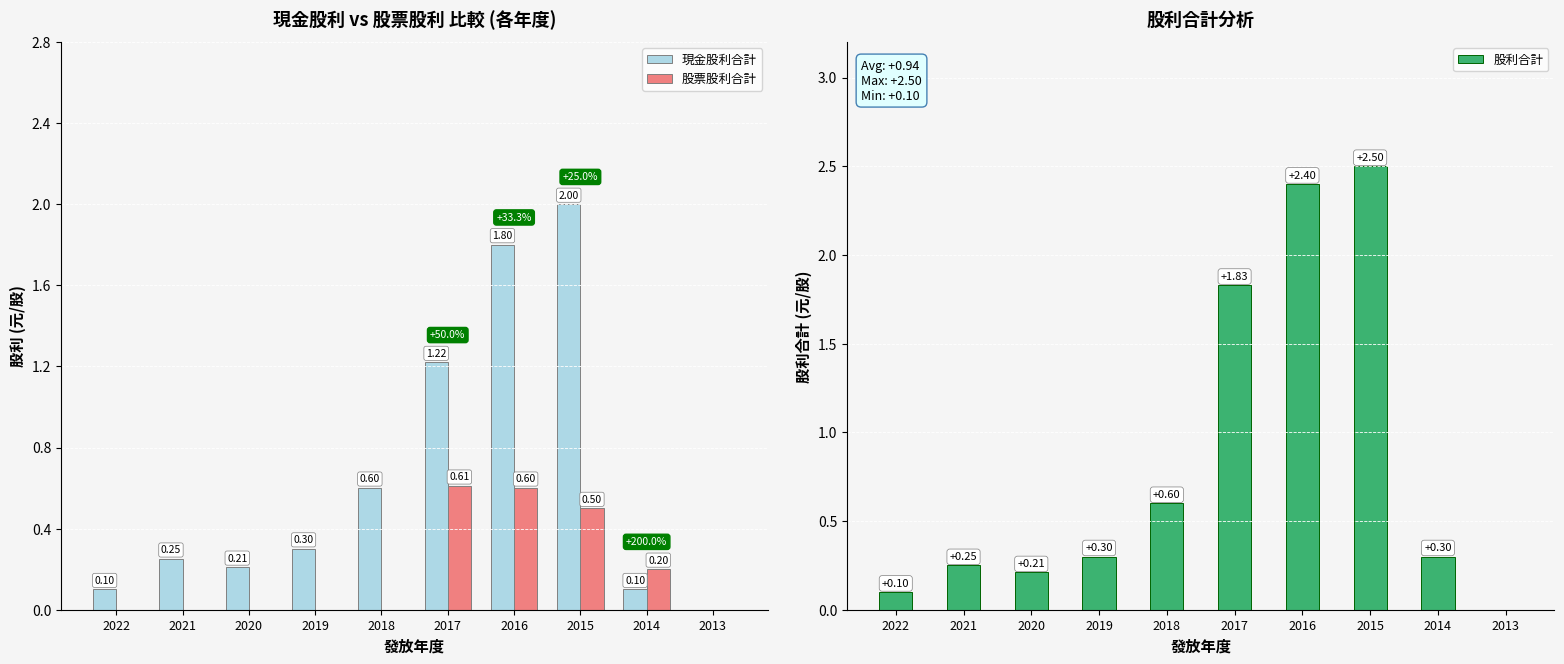

What is the average value of the 股票股利合計 series?

0.2